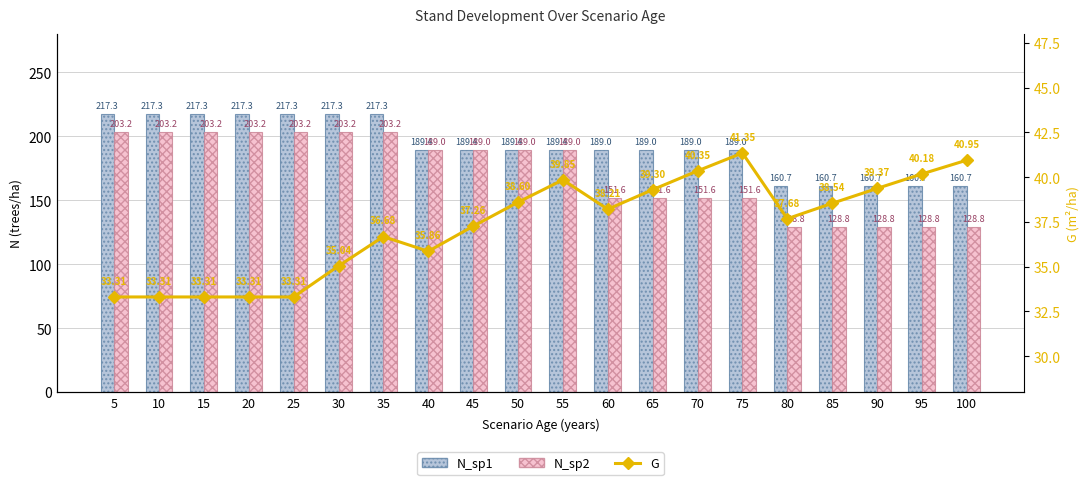

Reading left to right, what are all the values shown in this chart?

N_sp1: 217.3	217.3	217.3	217.3	217.3	217.3	217.3	189.4	189.4	189.4	189.4	189.0	189.0	189.0	189.0	160.7	160.7	160.7	160.7	160.7
N_sp2: 203.2	203.2	203.2	203.2	203.2	203.2	203.2	189.0	189.0	189.0	189.0	151.6	151.6	151.6	151.6	128.8	128.8	128.8	128.8	128.8
G: 33.3	33.3	33.3	33.3	33.3	35.0	36.7	35.9	37.3	38.6	39.9	38.2	39.3	40.4	41.4	37.7	38.5	39.4	40.2	41.0